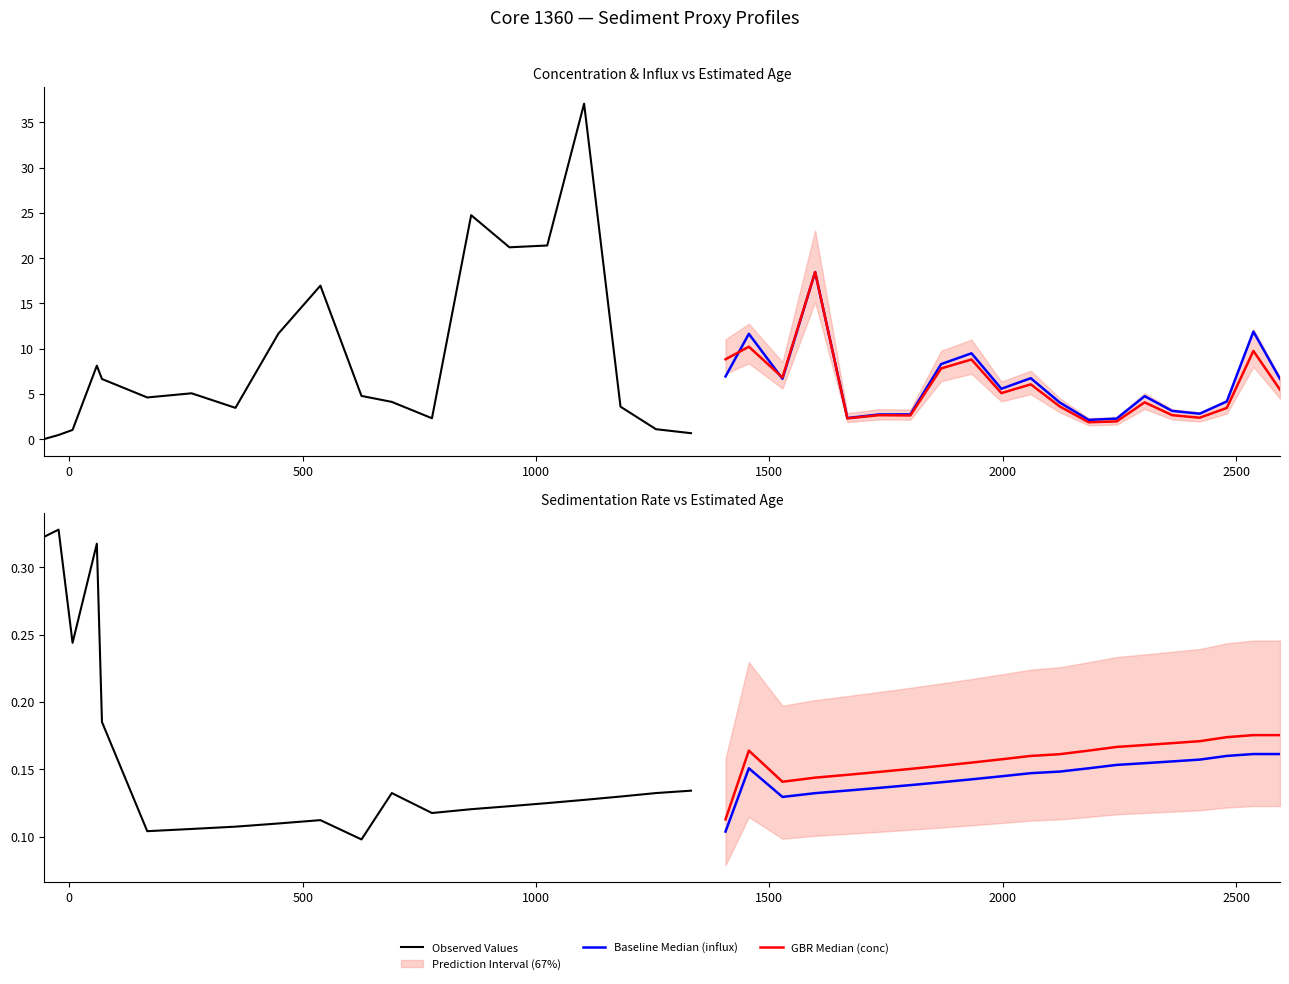

What is the value of the Baseline Median (influx) point at the 6th from the left?

2.7